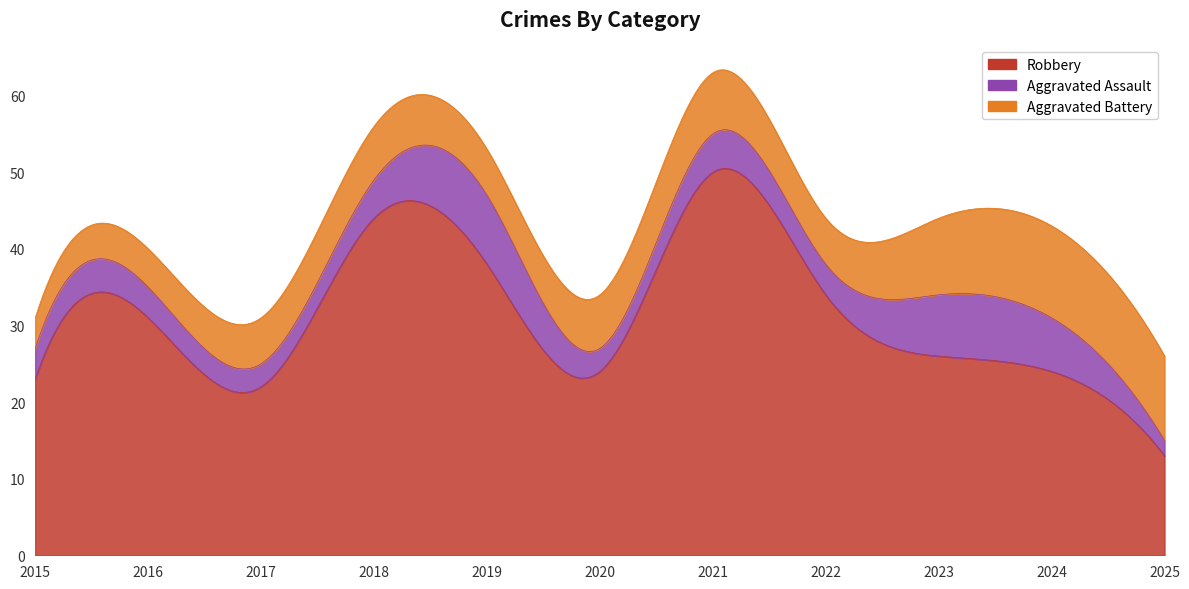

Reading right to left, extract all data points from this chart.

Robbery: 13	24	26	34	50	24	38	44	22	31	23
Aggravated Assault: 2	7	8	4	5	3	9	5	3	4	4
Aggravated Battery: 11	12	10	6	8	7	6	7	6	5	4